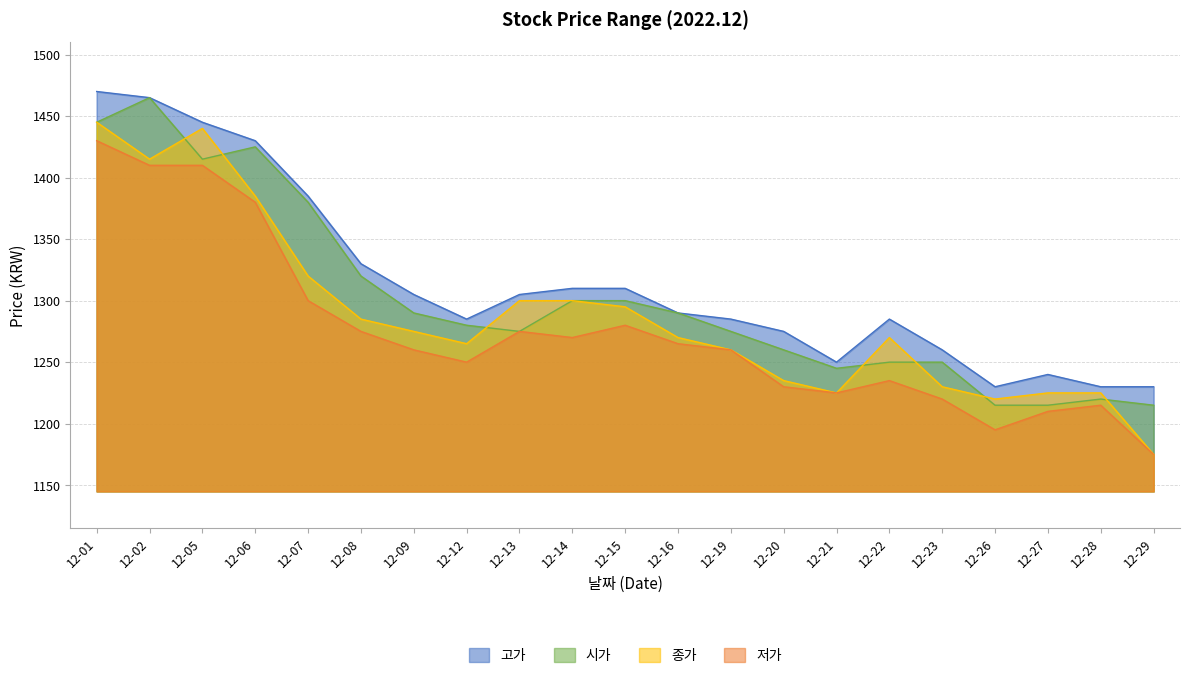

How many interior local peaks does the 종가 series have?

2